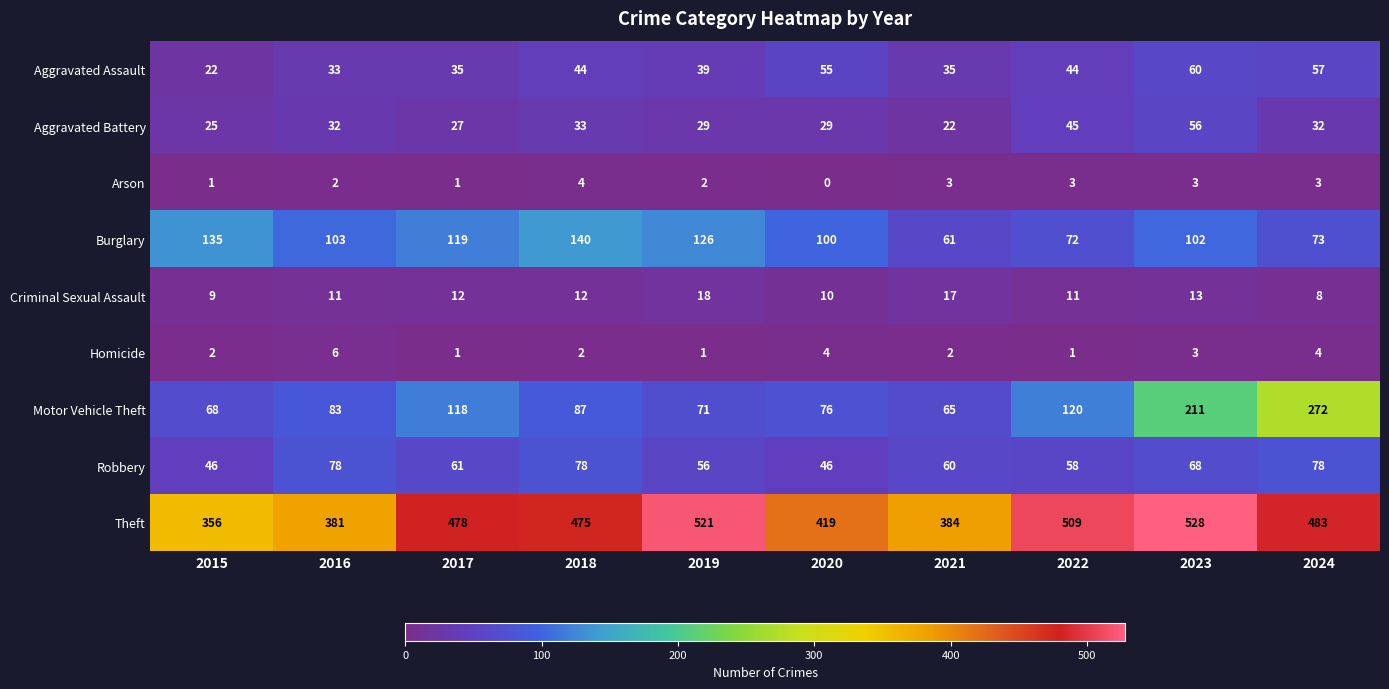

The value of Arson at 2020 is -2. True or false?

False